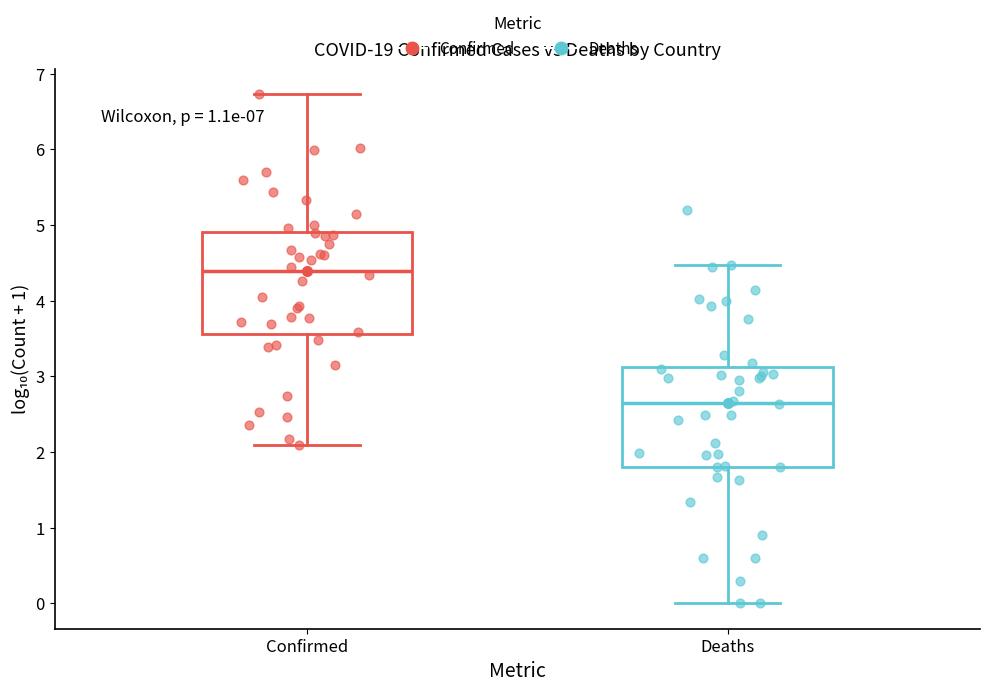

Which box's median line is the lowest?

Deaths